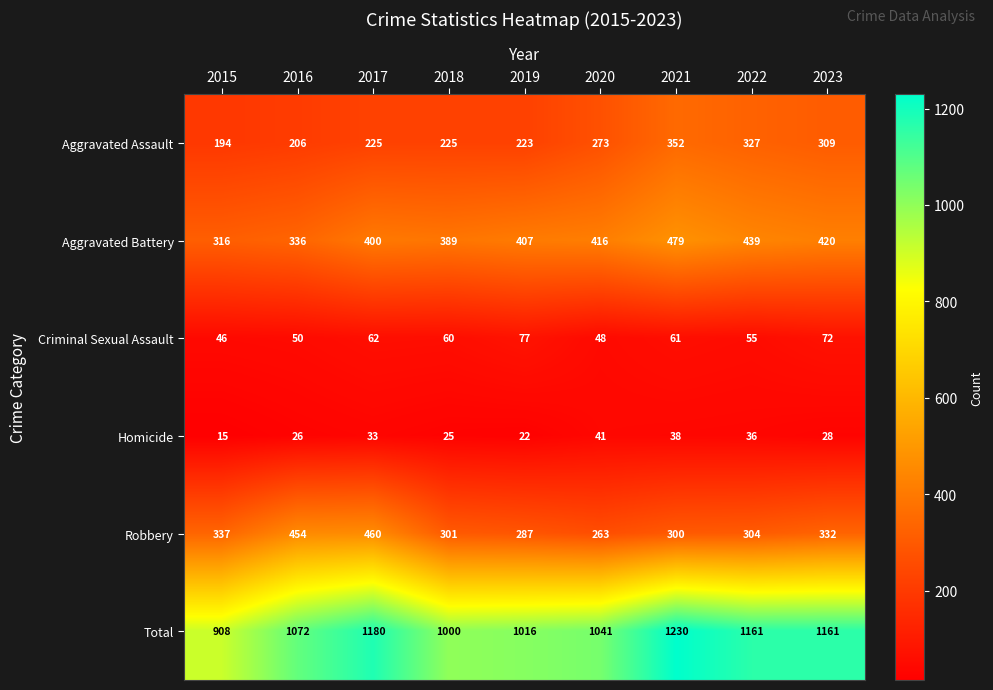

What is the difference between the highest and lowest values at 2021?

1192